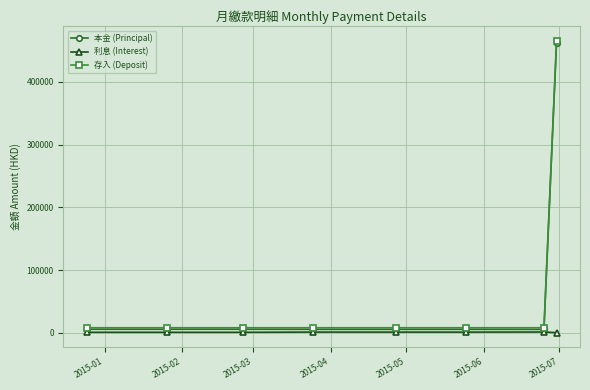

What is the maximum value shown in the chart?

465000